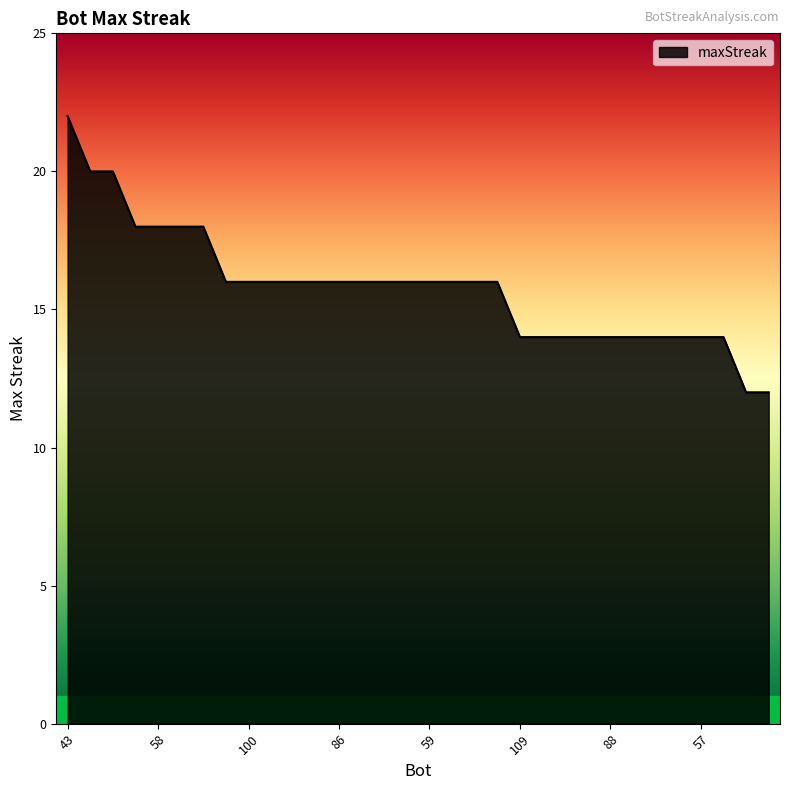

What is the difference between the maximum and minimum values?

10